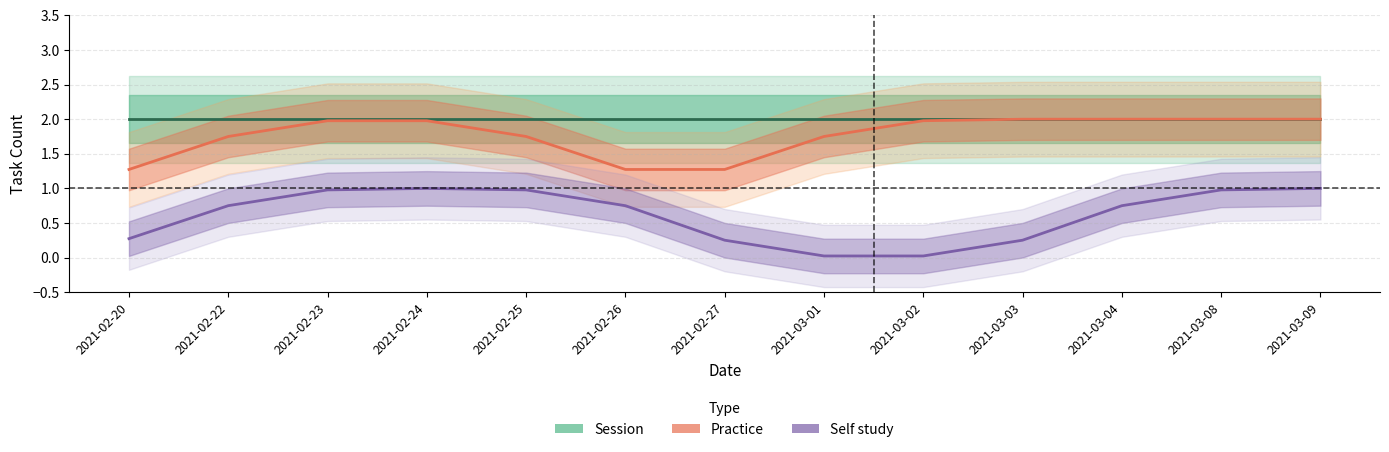

The Session series shows 0.9 at 2021-03-04. True or false?

False